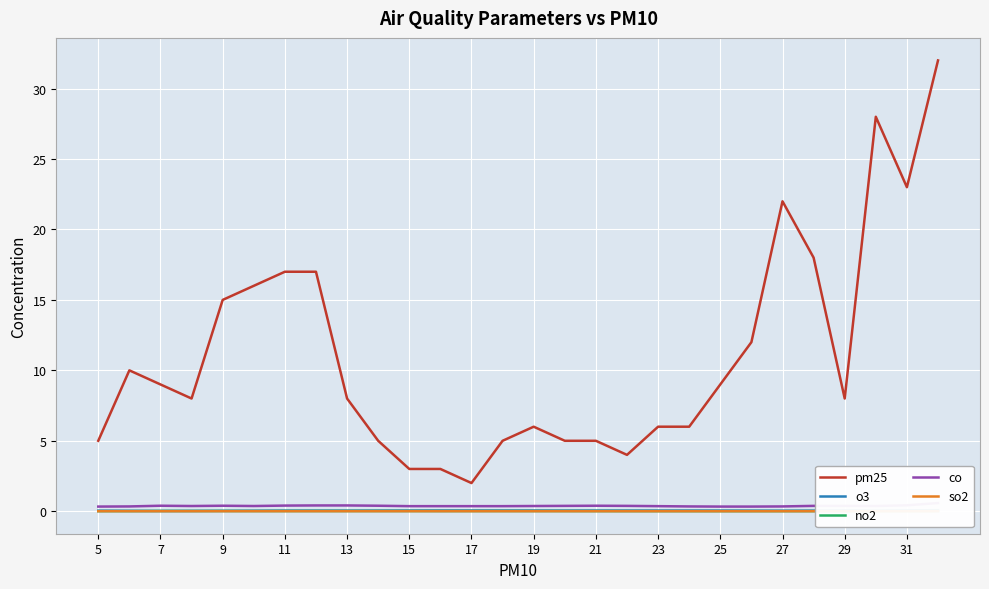

True or false: pm25 has a value of 8.0 at 13.

True